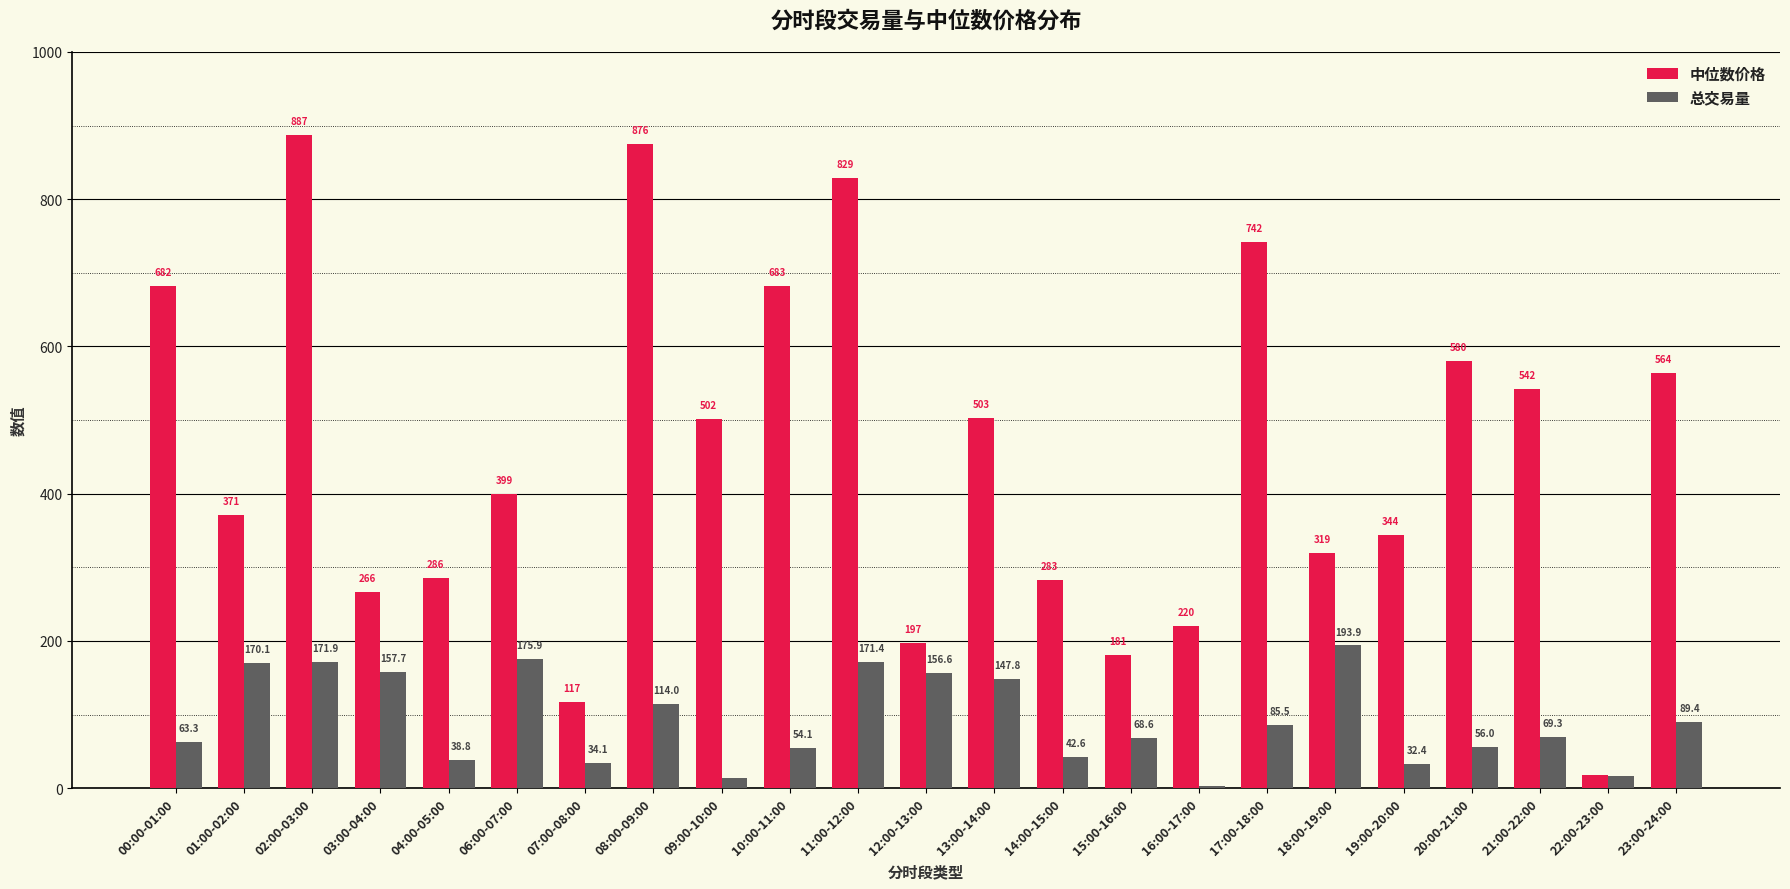

True or false: 中位数价格 has a value of 299.7 at 11:00-12:00.

False